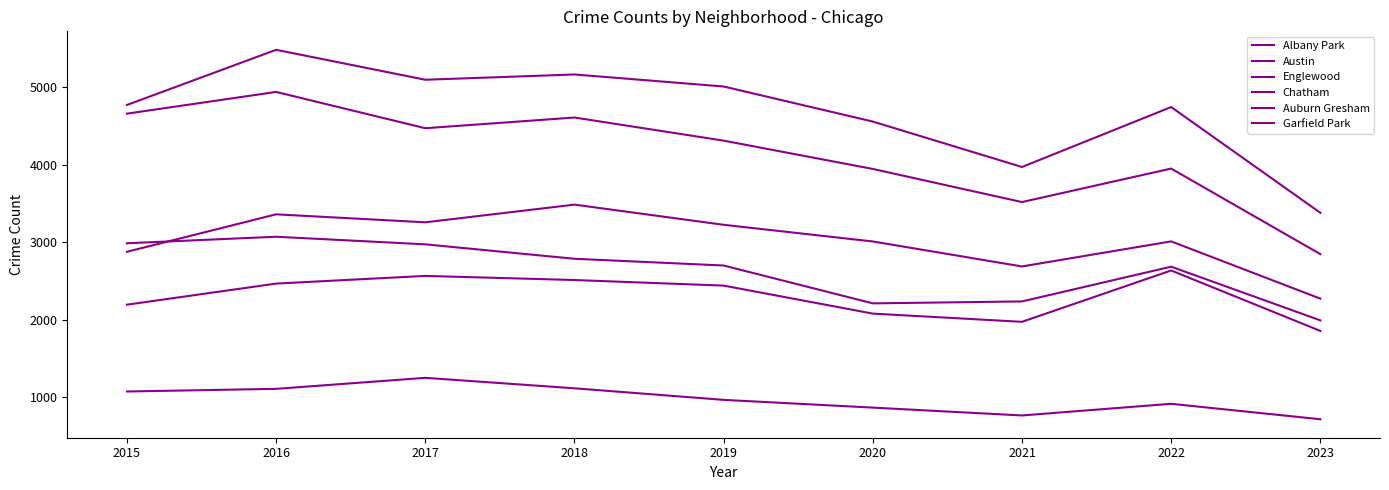

How many series are shown in this chart?

6